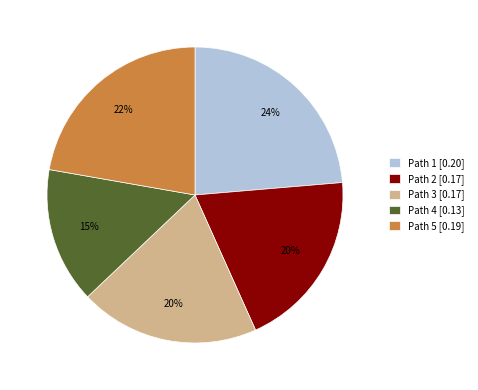

How many segments does this pie chart have?

5